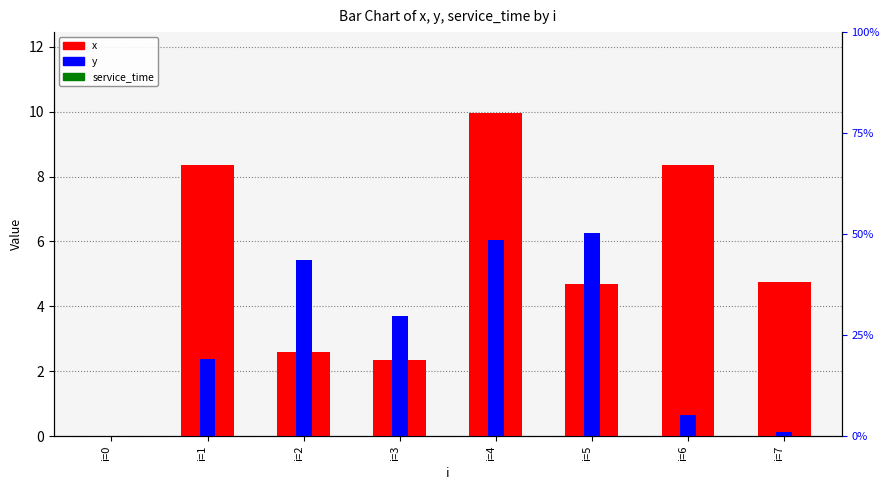

Reading left to right, what are all the values shown in this chart?

x: 0.0	8.4	2.6	2.3	10.0	4.7	8.4	4.8
y: 0.0	2.4	5.4	3.7	6.0	6.3	0.7	0.1
service_time: 0.0	0.0	0.0	0.0	0.0	0.0	0.0	0.0